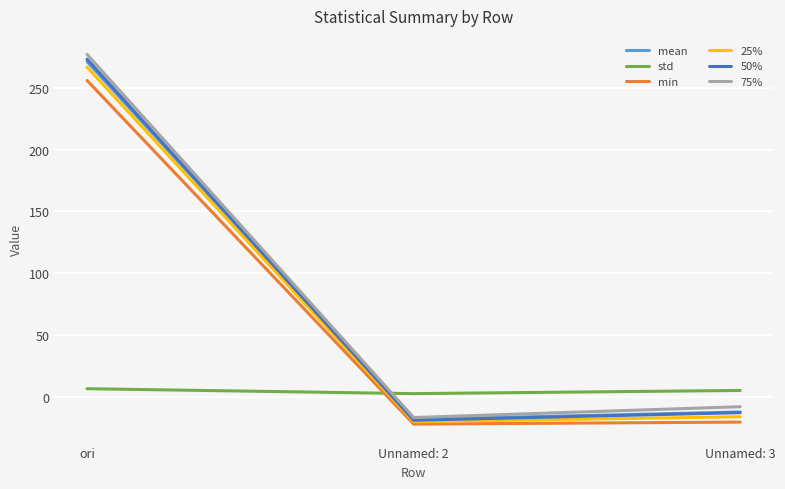

At how many categories does at least one series exceed 7?

1